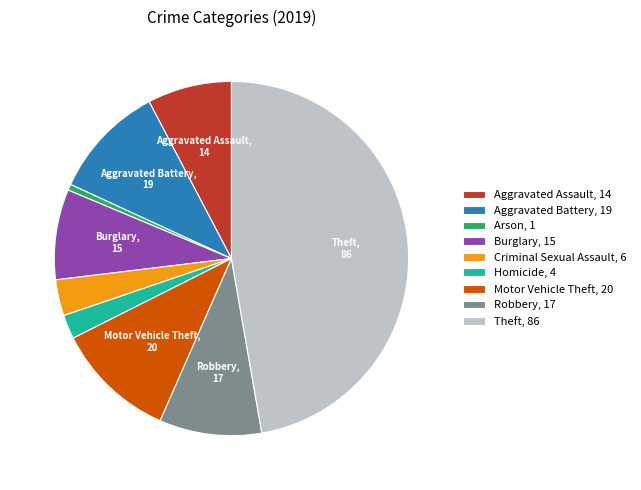

Does Criminal Sexual Assault represent more than half of the total?

No